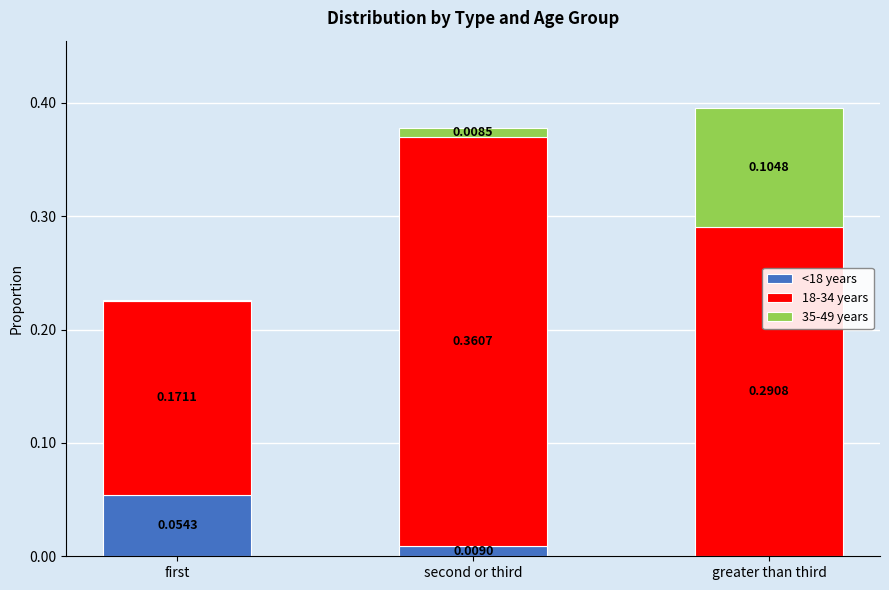

Where is <18 years nearest to the value 0?

greater than third